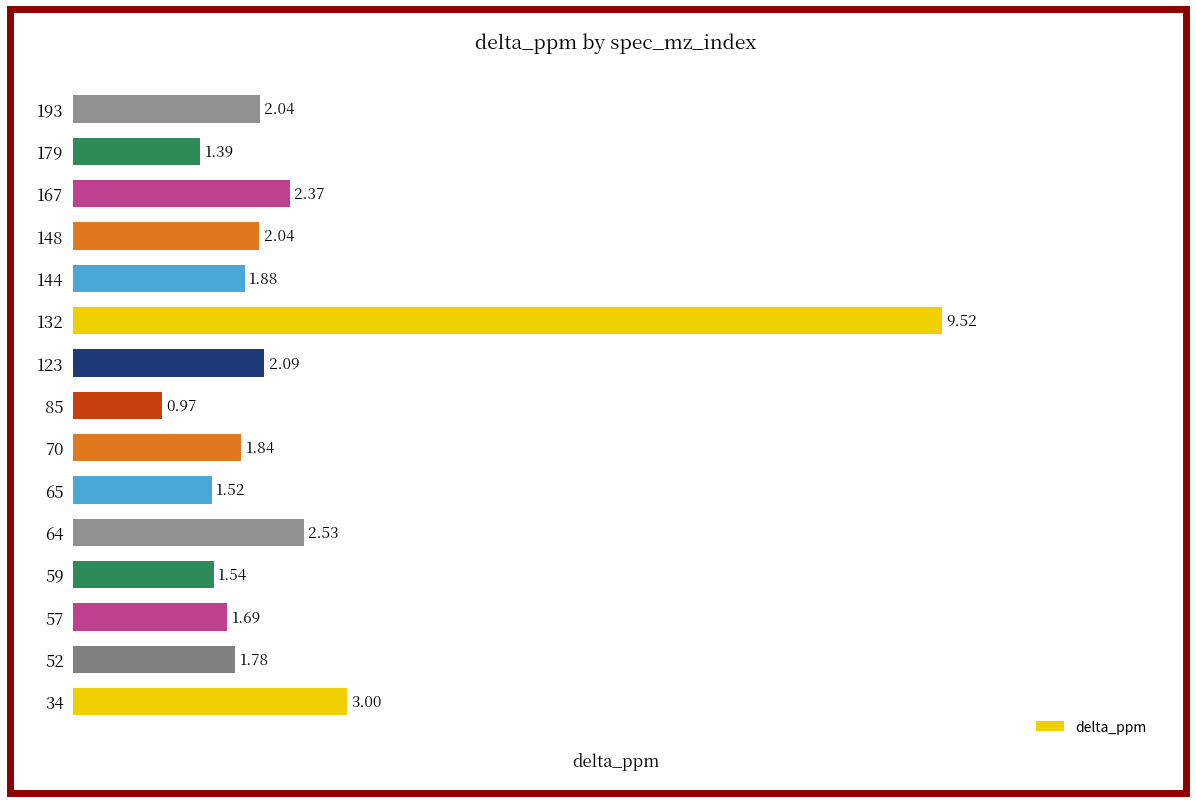

What is the difference between the values at 65 and 148?

0.5